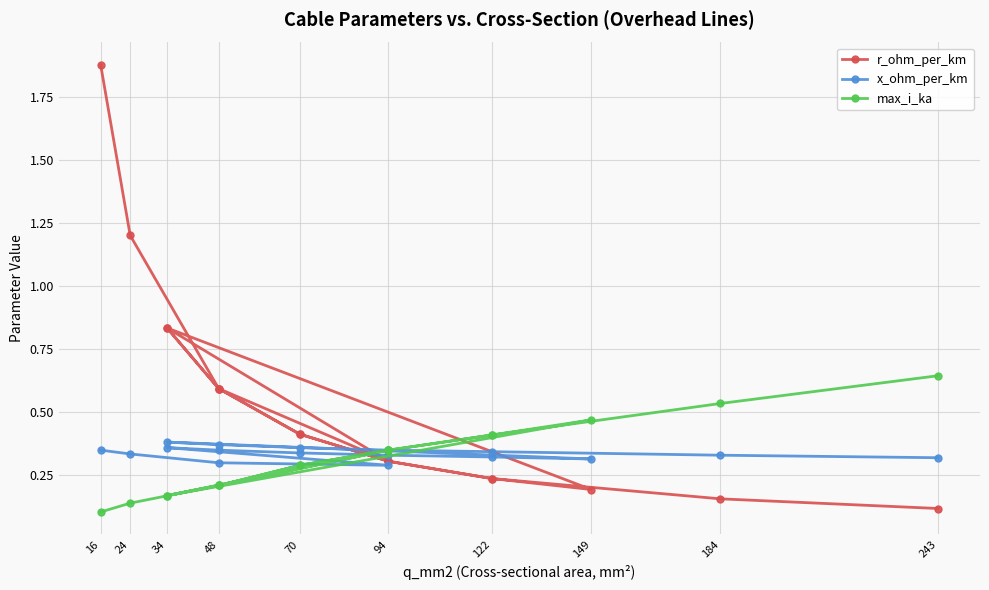

Is it true that max_i_ka equals 0.3 at 48?

False